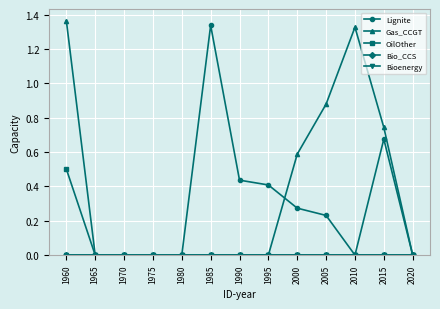

Where is the first local maximum for Gas_CCGT?

2010